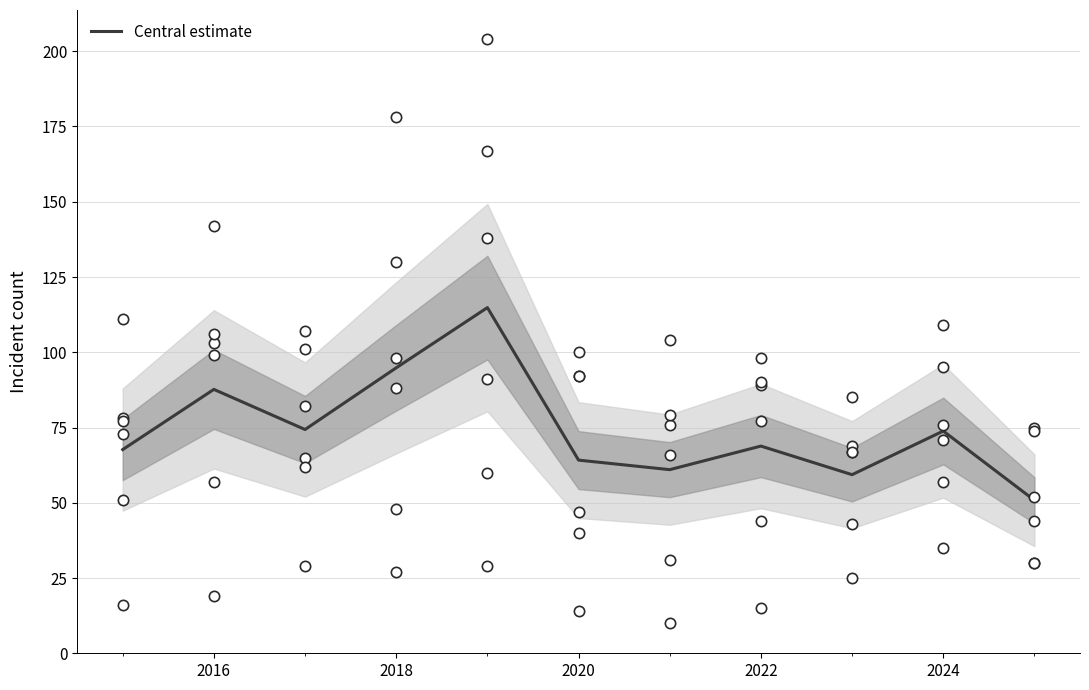

At how many categories does at least one series exceed 201?

1